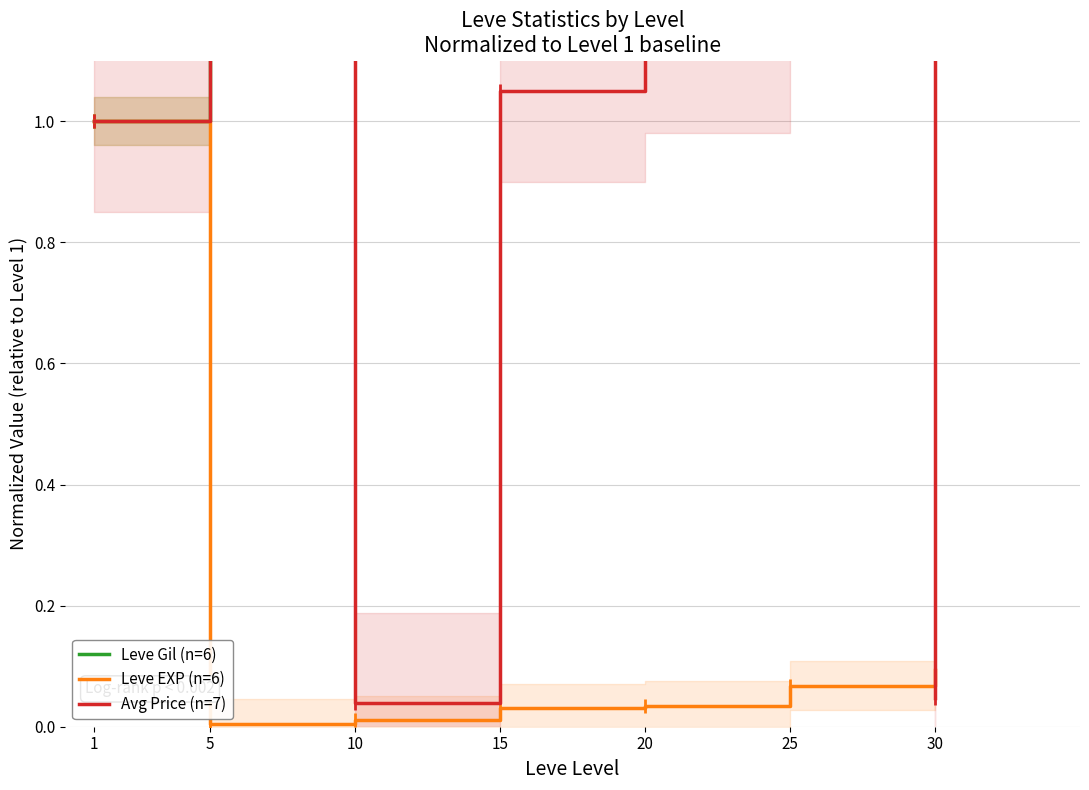

Reading left to right, list all the values displayed in this chart.

Leve Gil (n=6): 1=1.0	5=3.2	10=3.5	15=2.0	20=3.8	25=2.4	30=2.3
Leve EXP (n=6): 1=1.0	5=0.0	10=0.0	15=0.0	20=0.0	25=0.1	30=0.1
Avg Price (n=7): 1=1.0	5=392.4	10=0.0	15=1.0	20=1.1	25=2.5	30=0.0